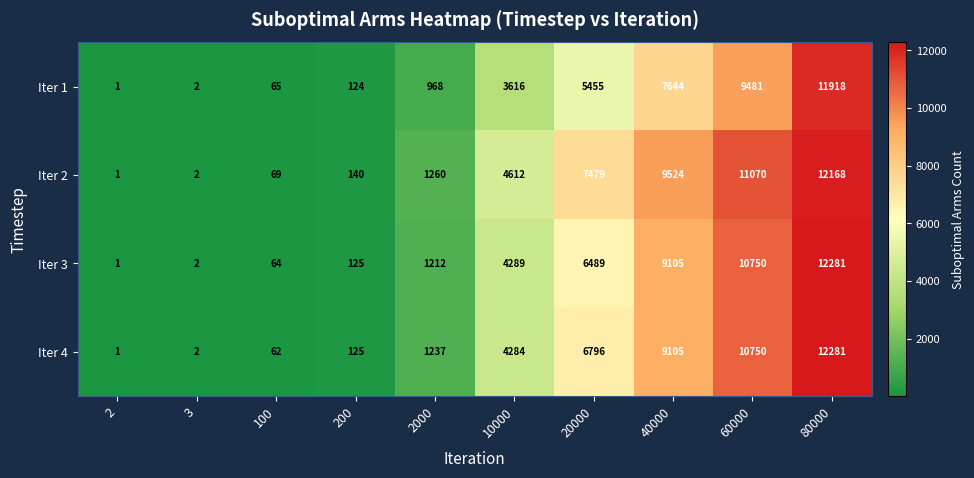

What is the difference between the Iter 2 values at 200 and 3?

138